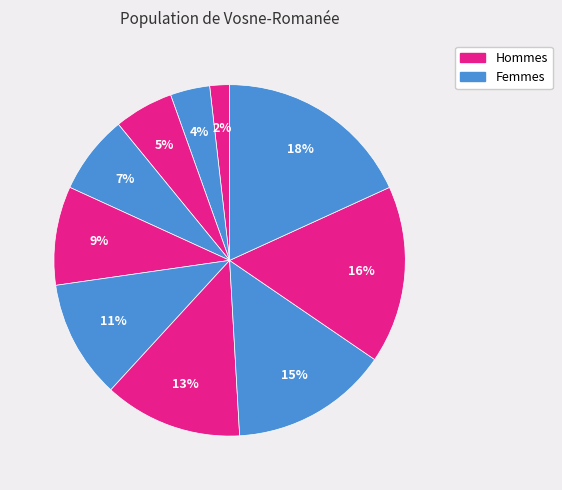

Count the number of slices in the pie.

10